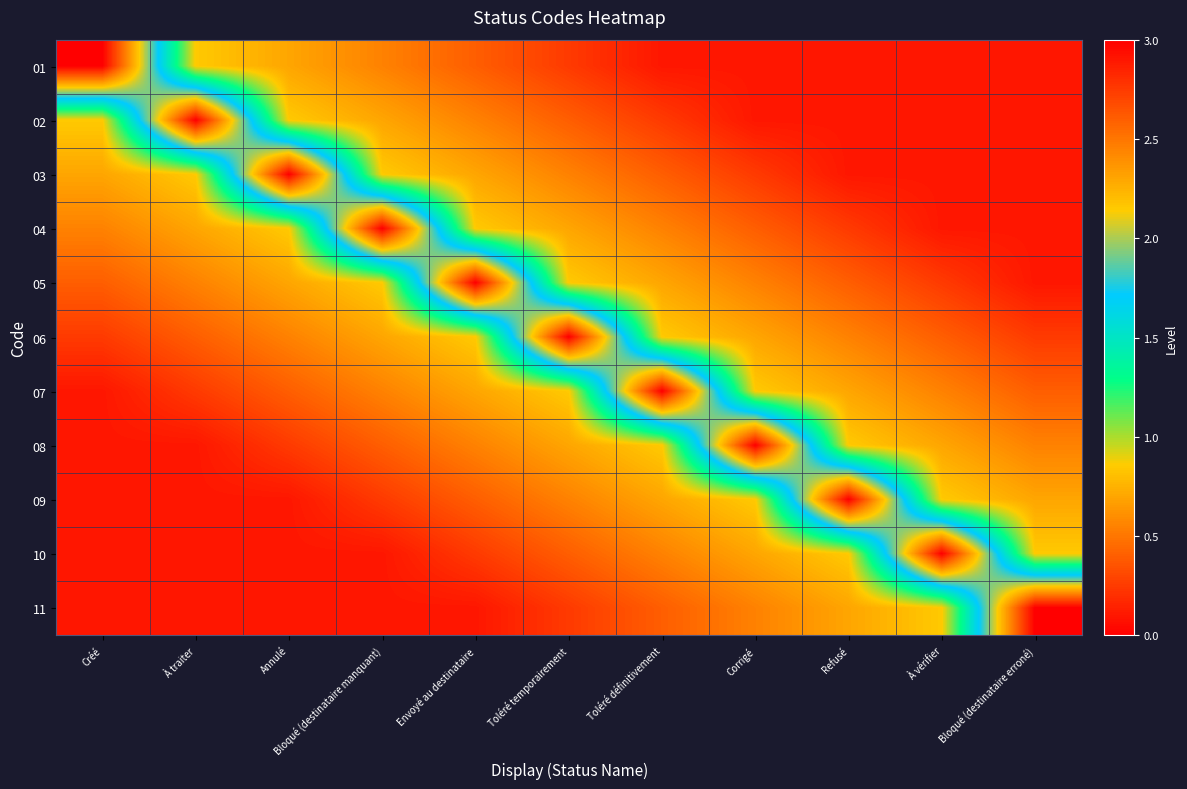

What is the total value across all series at Toléré temporairement?

8.5